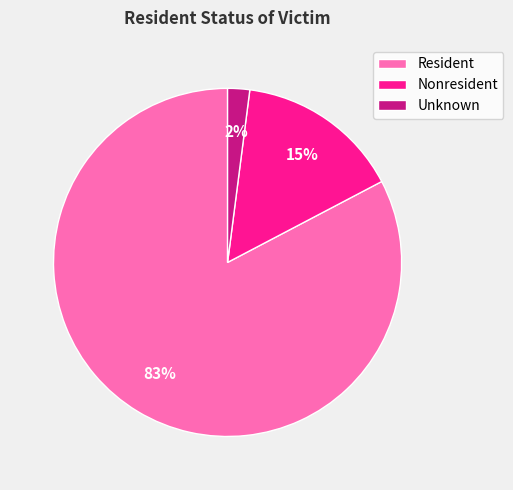

Does Resident account for over 50% of the chart?

Yes